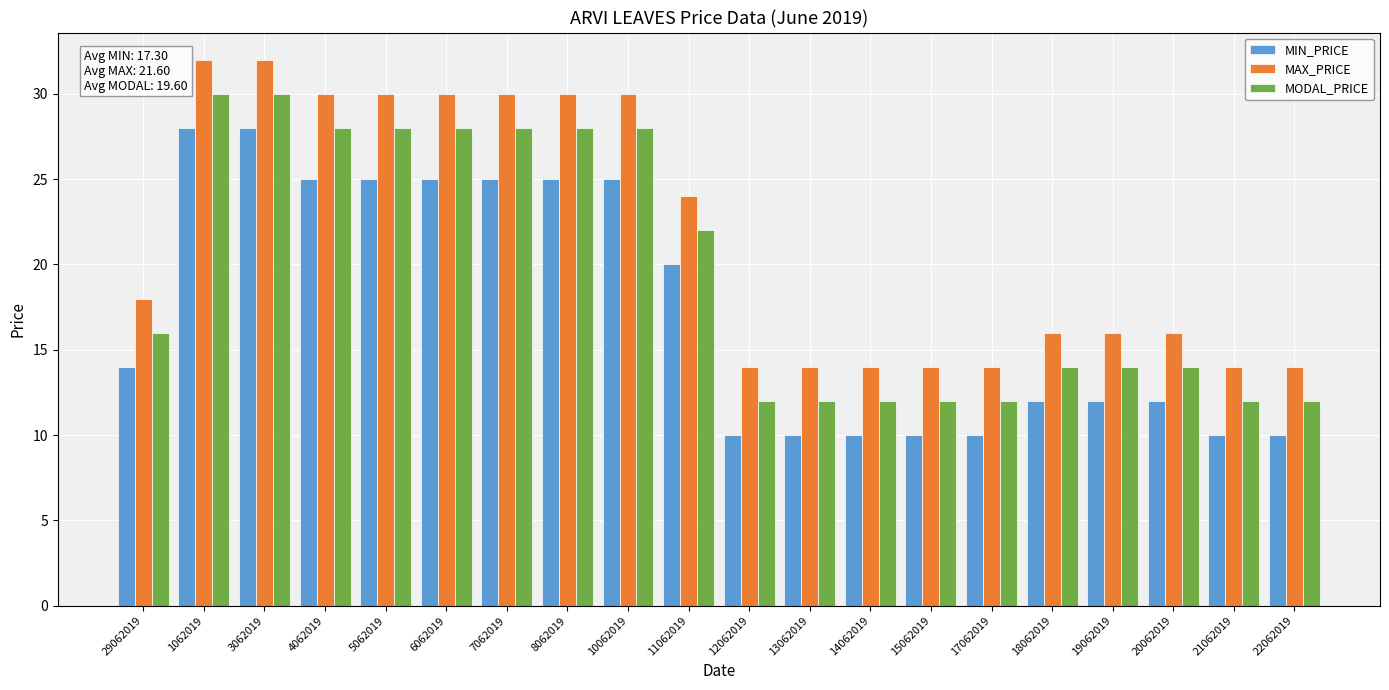

How many groups of bars are there?

20